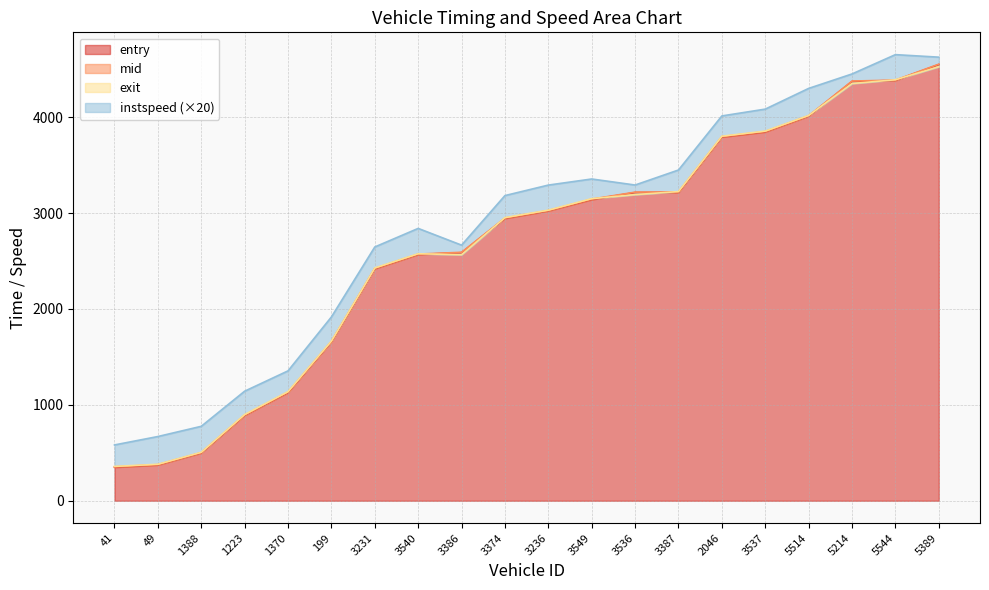

Which category has the highest value across all series?

5389